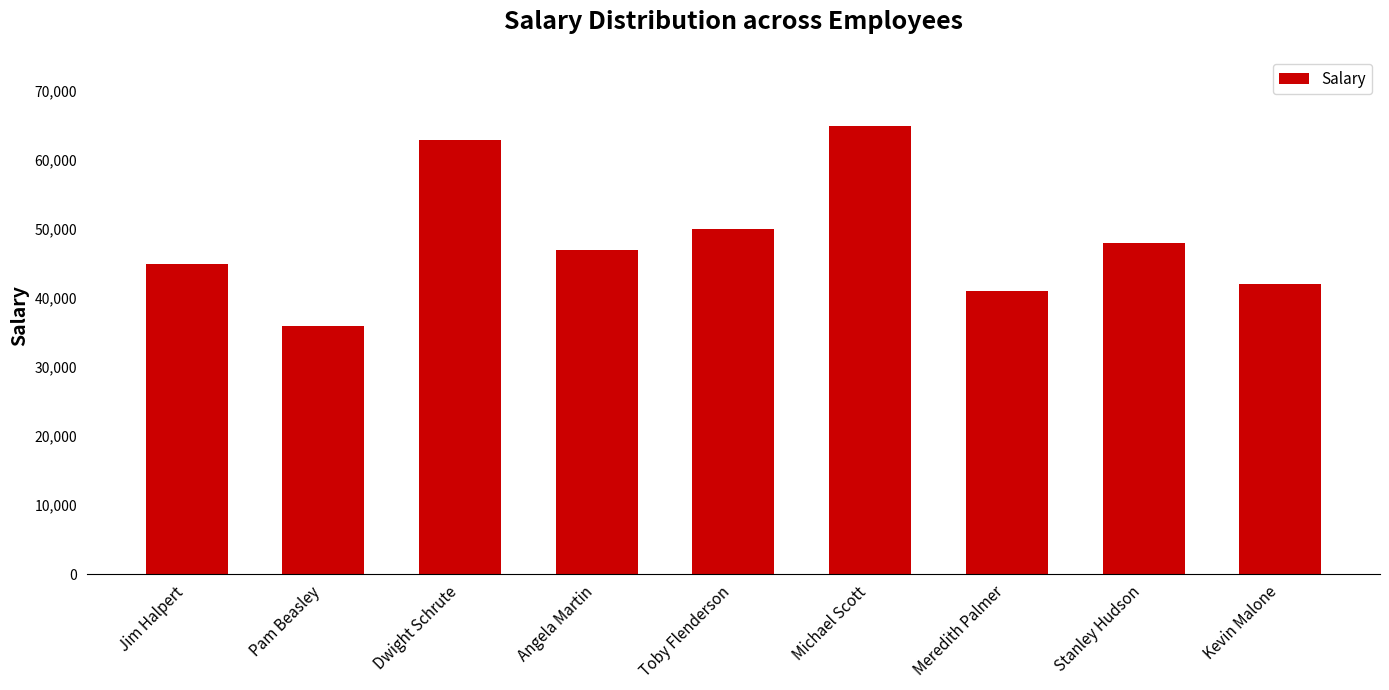

Rank the categories by value from lowest to highest.

Pam Beasley, Meredith Palmer, Kevin Malone, Jim Halpert, Angela Martin, Stanley Hudson, Toby Flenderson, Dwight Schrute, Michael Scott